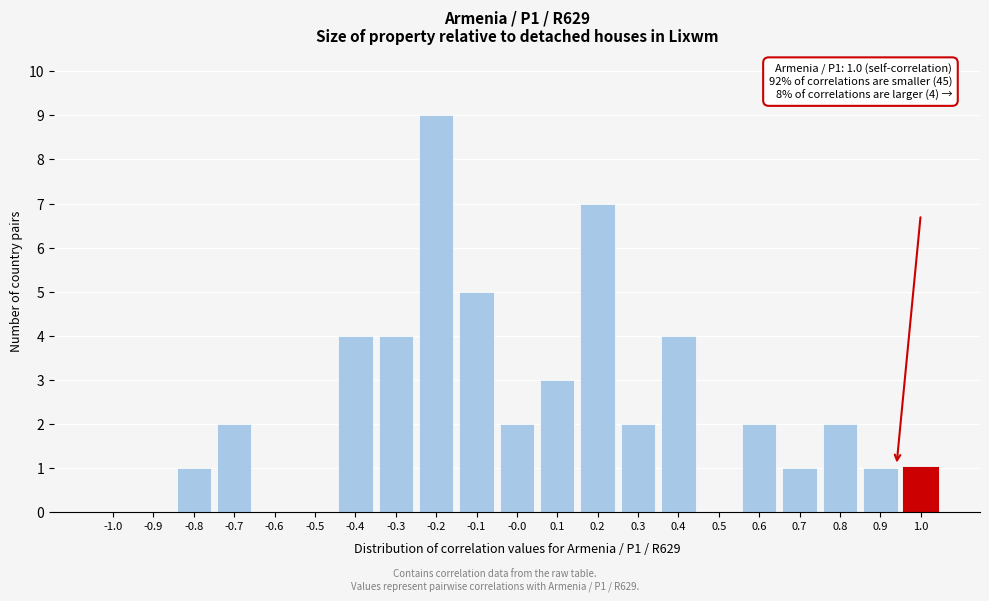

Reading left to right, list all the values displayed in this chart.

-1.0=0	-0.9=0	-0.8=1	-0.7=2	-0.6=0	-0.5=0	-0.4=4	-0.3=4	-0.2=9	-0.1=5	-0.0=2	0.1=3	0.2=7	0.3=2	0.4=4	0.5=0	0.6=2	0.7=1	0.8=2	0.9=1	1.0=1